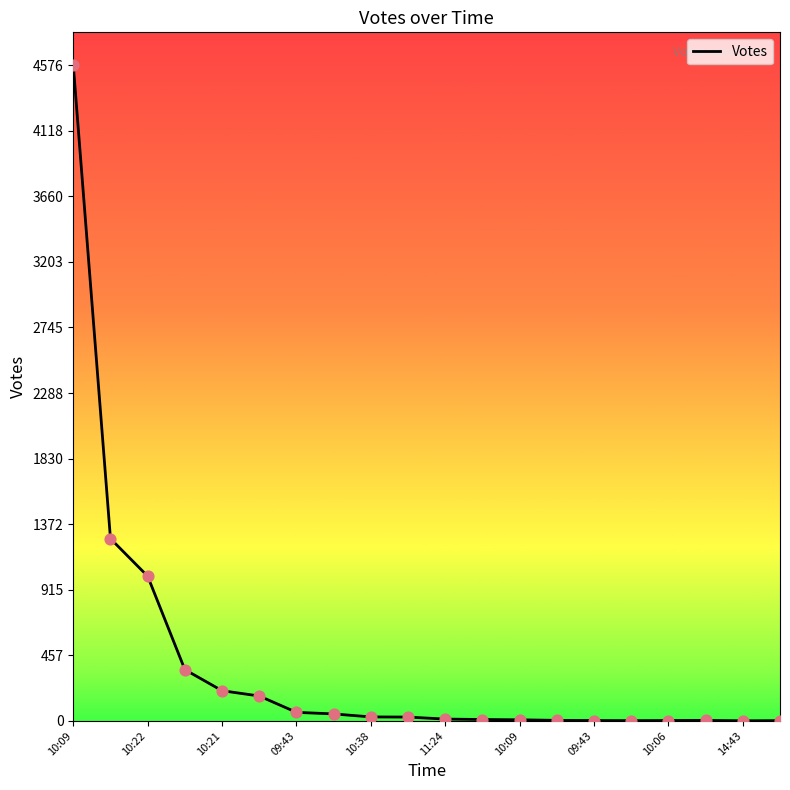

What is the greatest value displayed?

4576